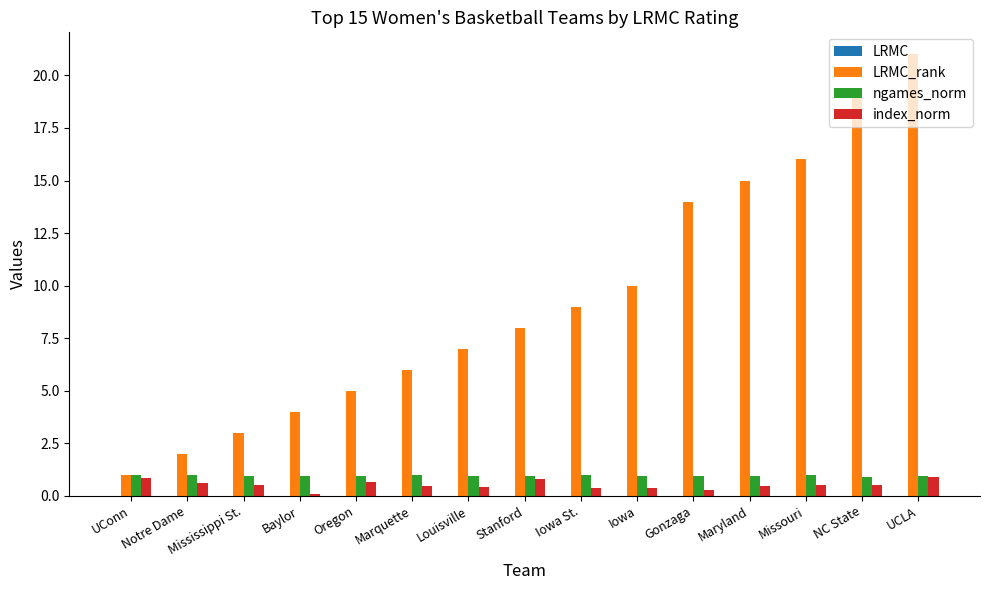

The value of ngames_norm at Baylor is 0.9. True or false?

True